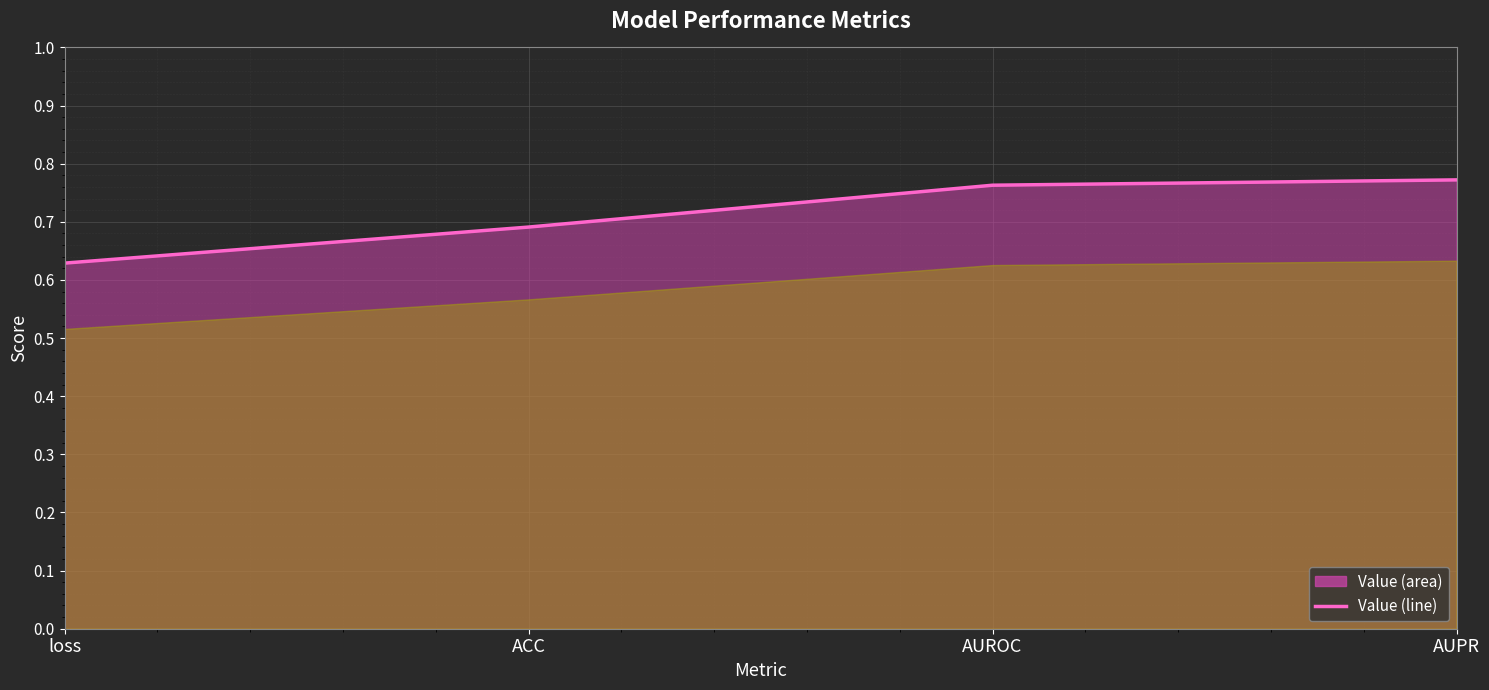

How many series are shown in this chart?

1